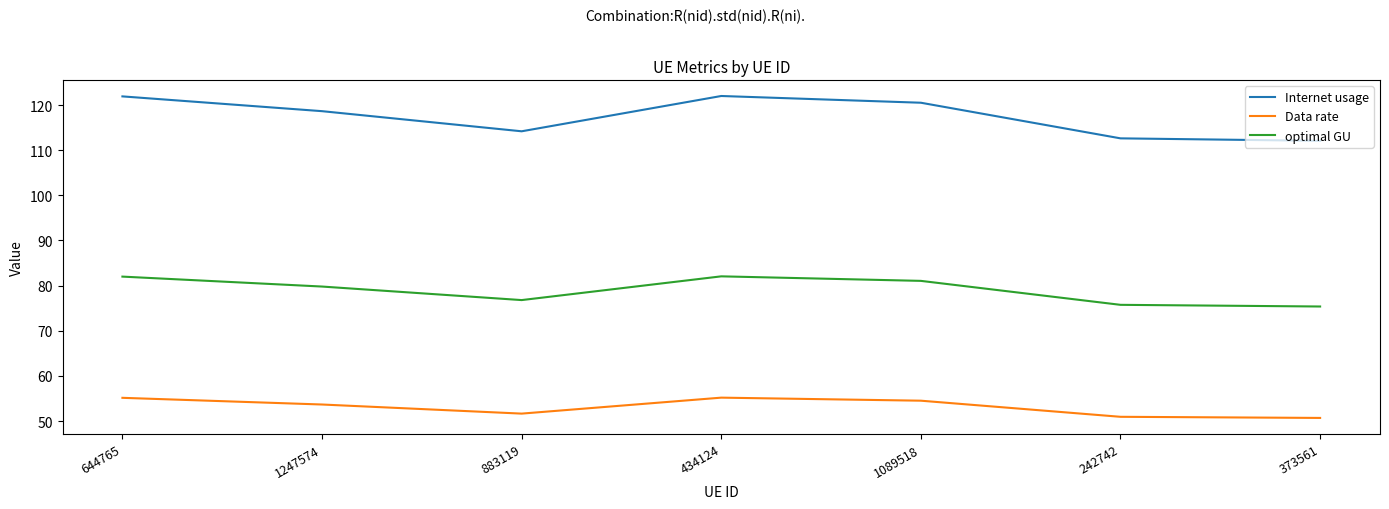

The optimal GU series shows 137.1 at 1089518. True or false?

False